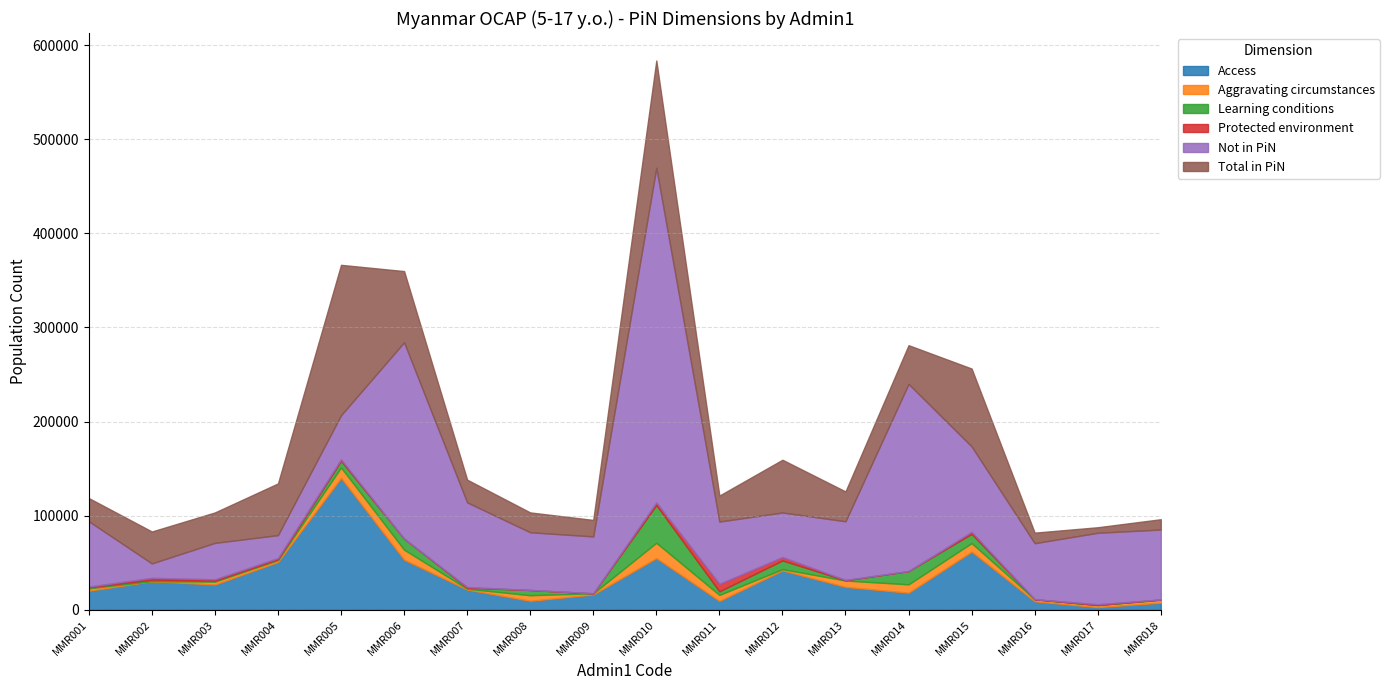

Between MMR005 and MMR018, which is larger?

MMR005